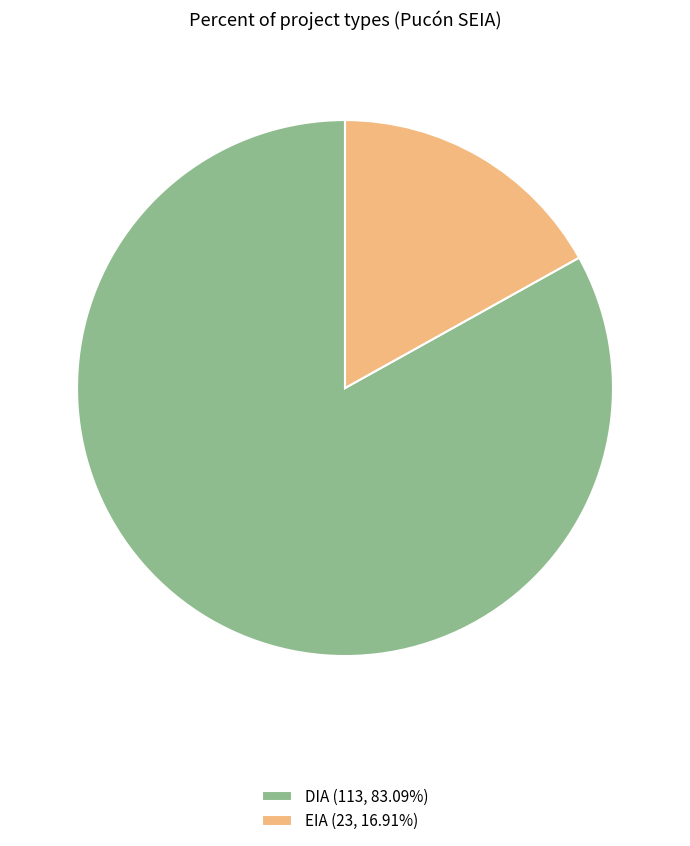

Rank the categories by value from lowest to highest.

EIA, DIA